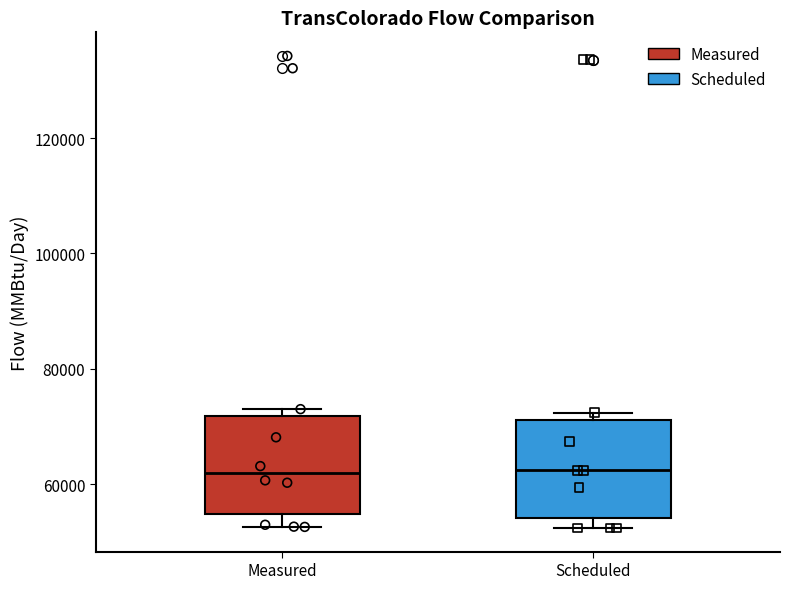

Reading left to right, read every box against the y-axis: the position of its median line, the range the box covers, and the ends of its whiskers. The values are not printed on the chart, so give them approximately, as read against the axis.

Measured: median 62000, box 54000 to 72000, whiskers 52000 to 72000 (just above the box's upper edge)
Scheduled: median 62000, box 54000 to 72000, whiskers 52000 to 72000 (just above the box's upper edge)